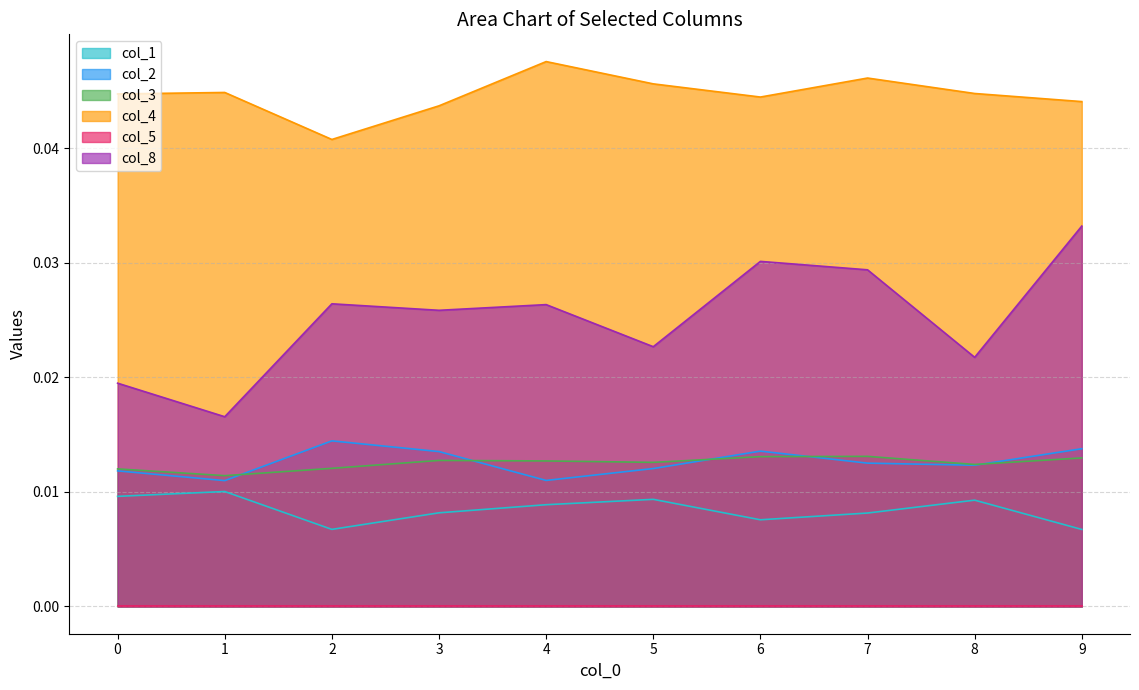

Between 4 and 5, which is larger?

5